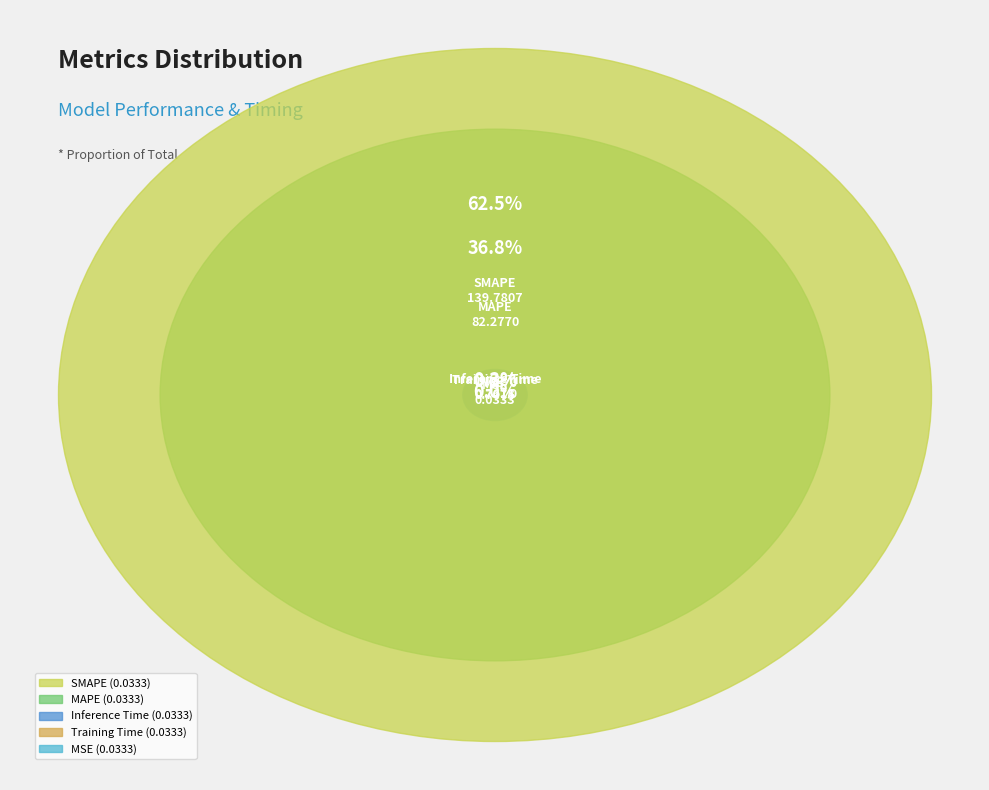

Between SMAPE and Inference Time, which is larger?

SMAPE